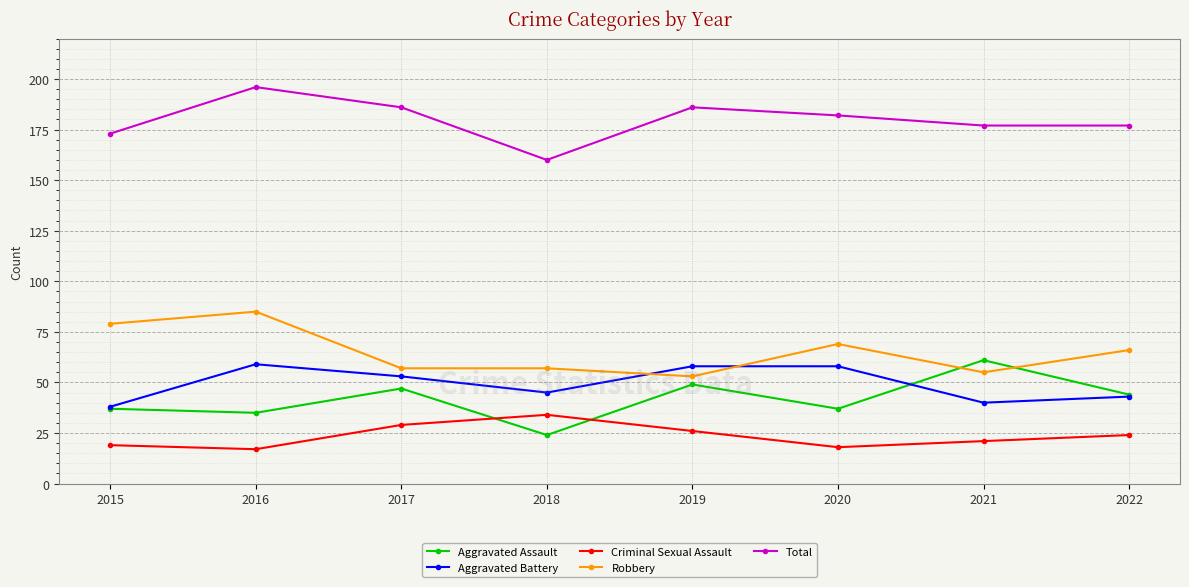

In Aggravated Assault, how many points are higher than both neighbors (excluding endpoints)?

3